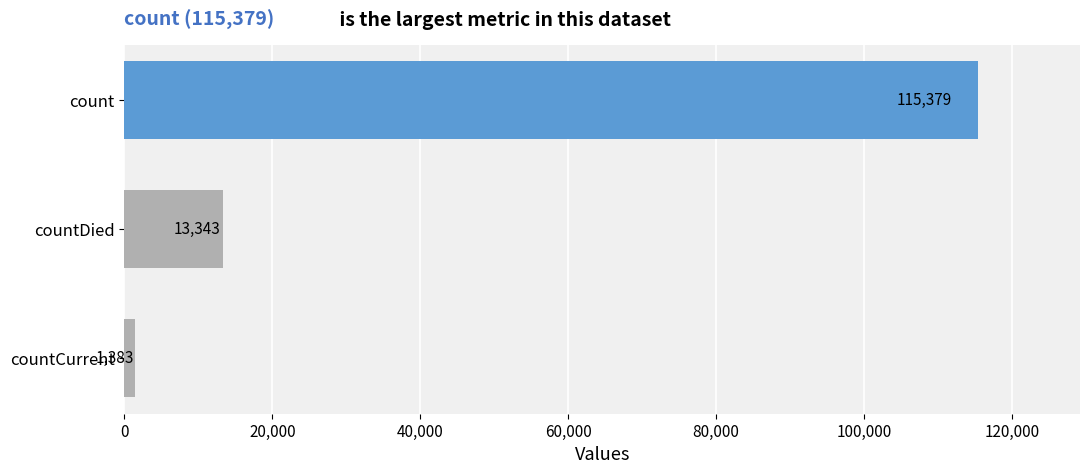

What is the change in value from countCurrent to count?

+113996